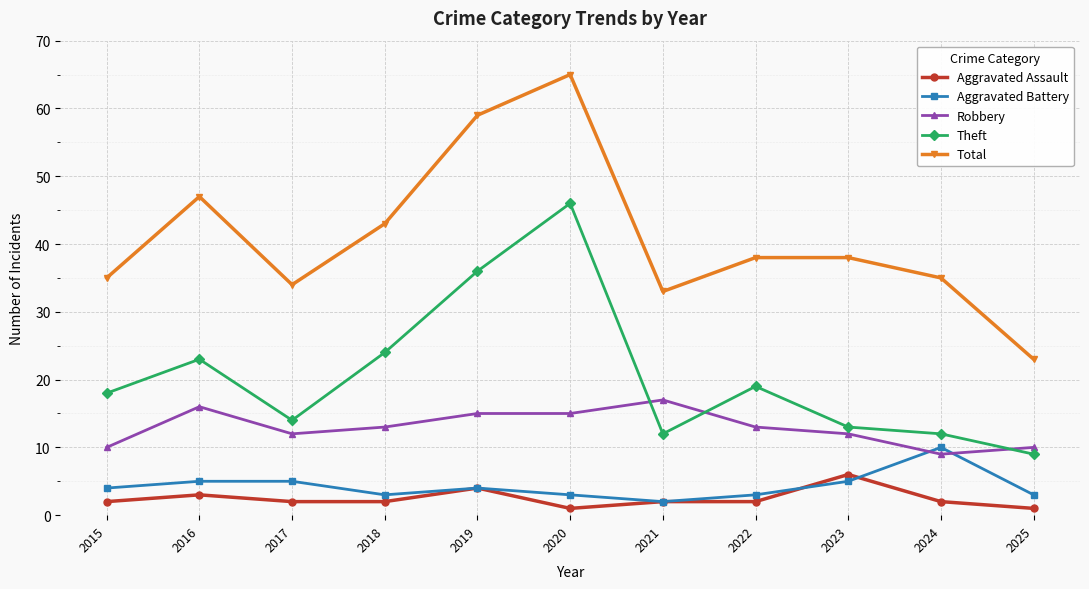

True or false: Aggravated Battery has more than 0 points higher than both neighbors.

True